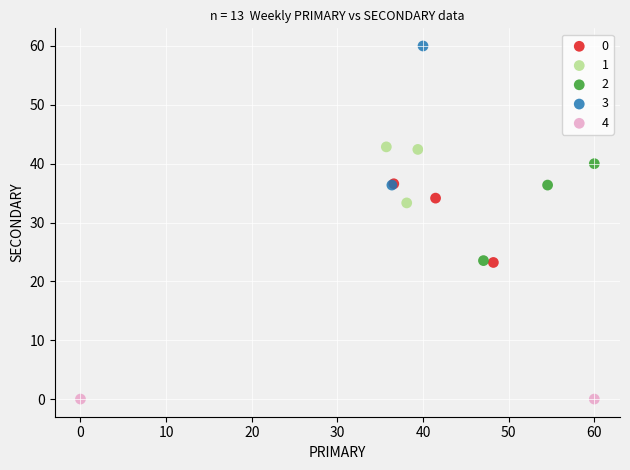

What are all the series names shown in the legend?

0, 1, 2, 3, 4